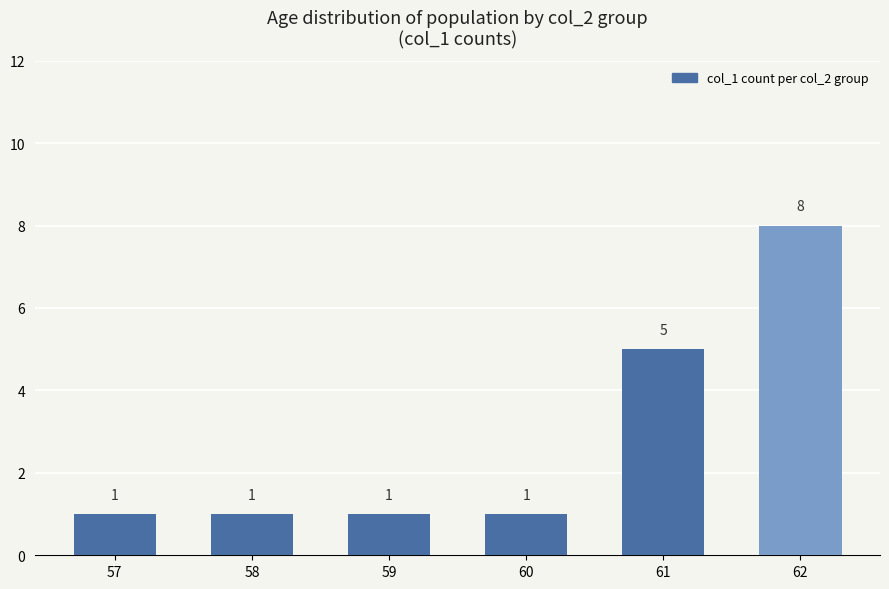

The chart shows a value of 1 at 58. True or false?

True